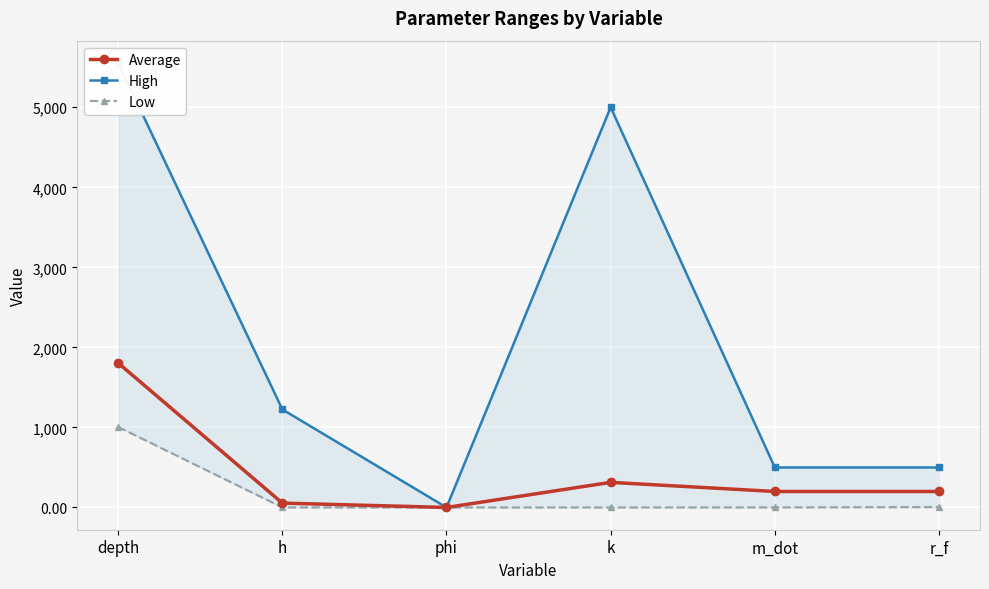

True or false: High has more than 2 points higher than both neighbors.

False